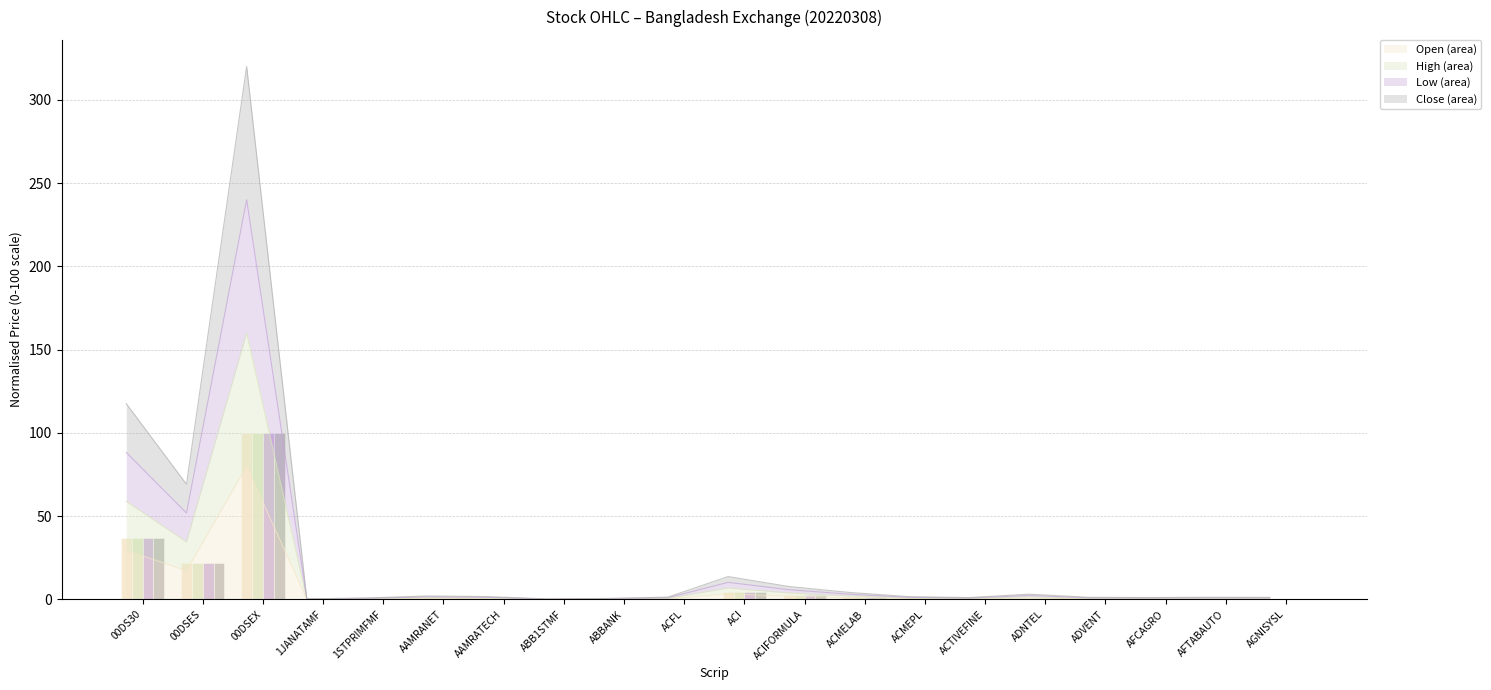

What is the highest value of the Open series?

100.0